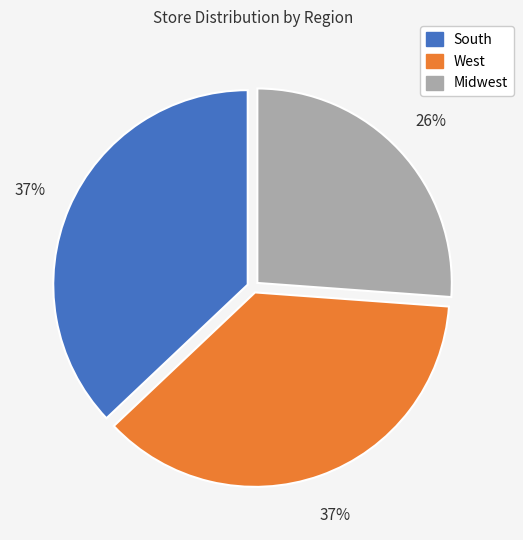

To the nearest percent, what portion does South represent?

37%